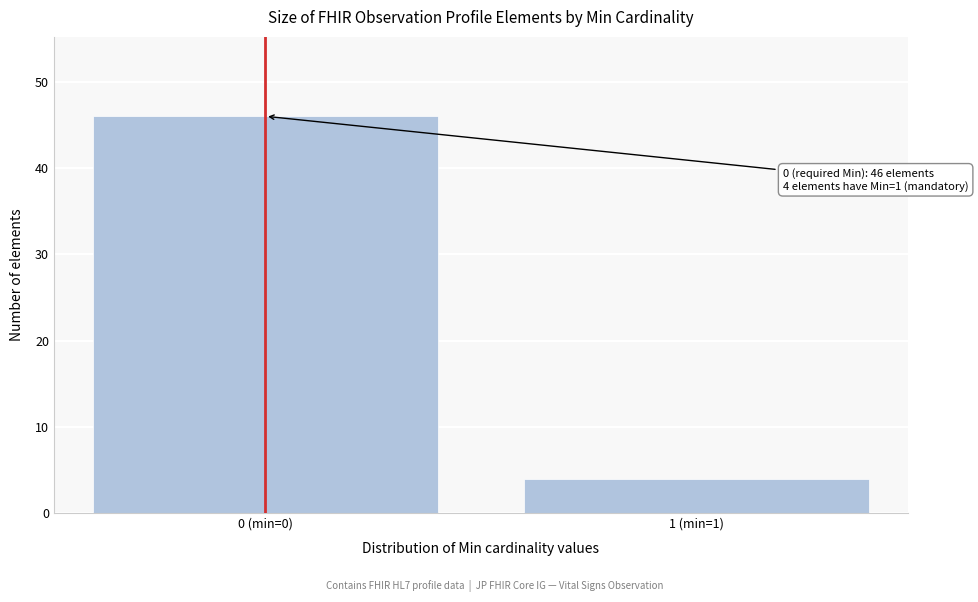

Reading left to right, extract all data points from this chart.

0 (min=0)=46	1 (min=1)=4